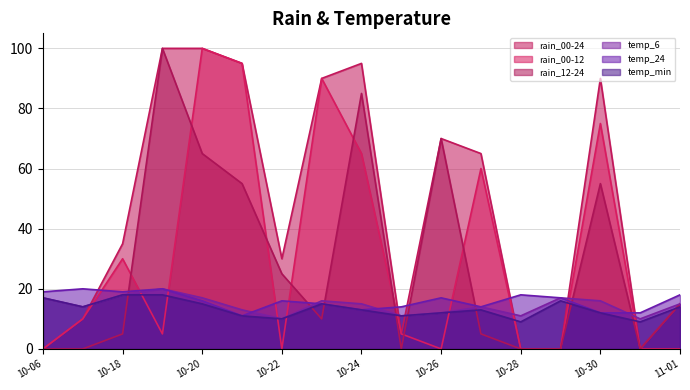

Which series has the largest total across all categories?

rain_00-24